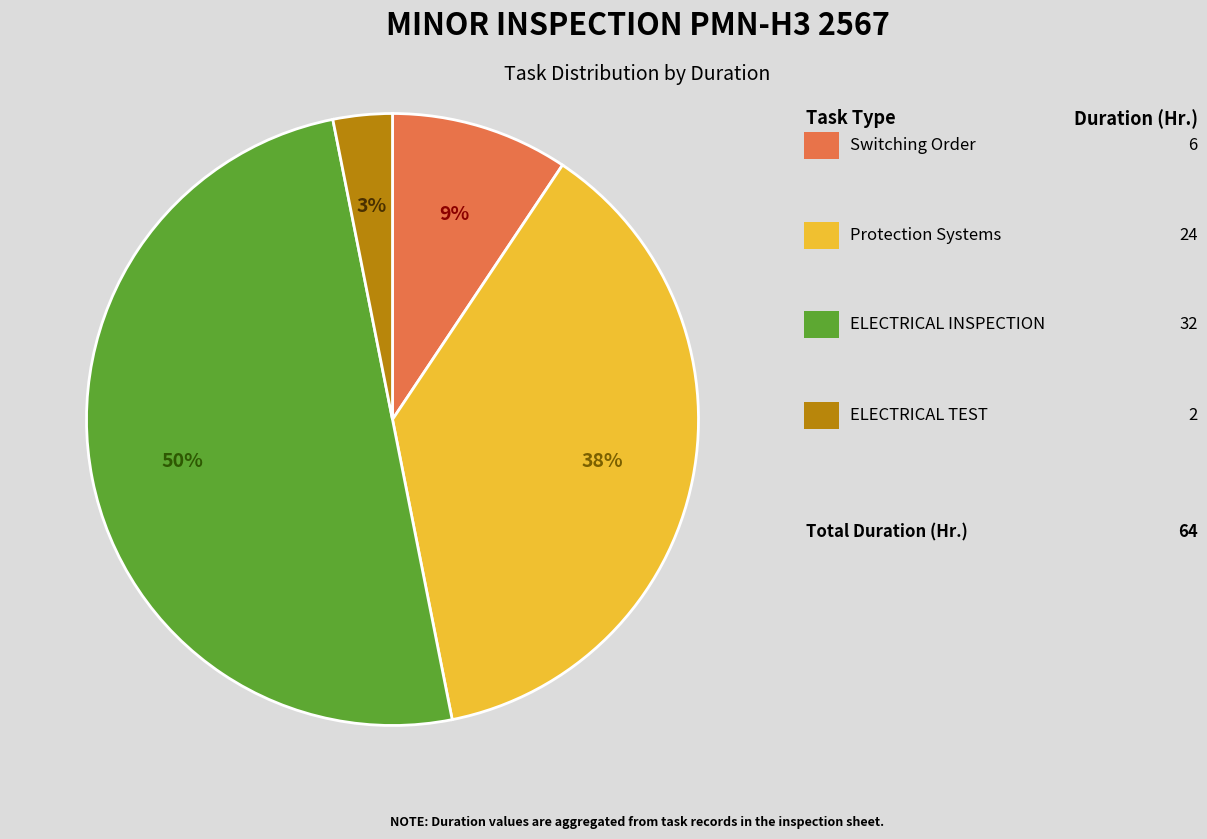

To the nearest percent, what is the average slice percentage?

25%